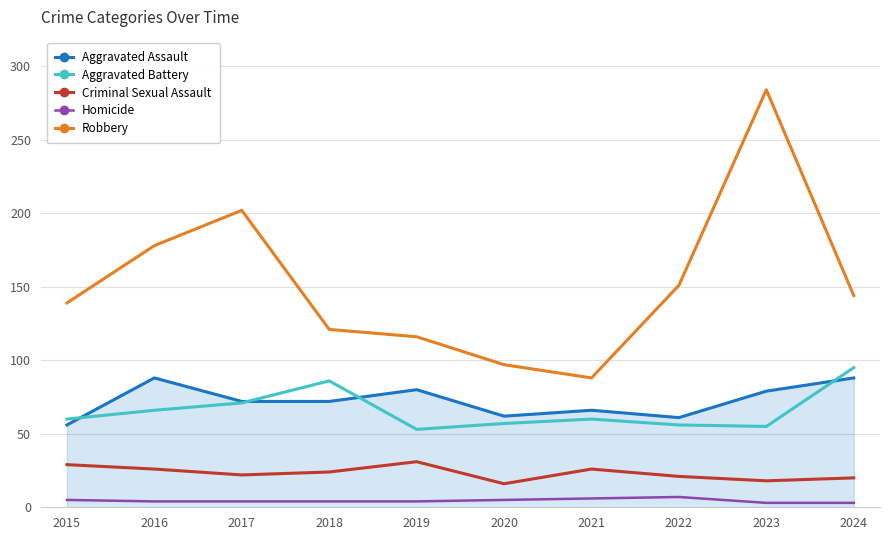

At which category does the chart reach its peak across all series?

2023